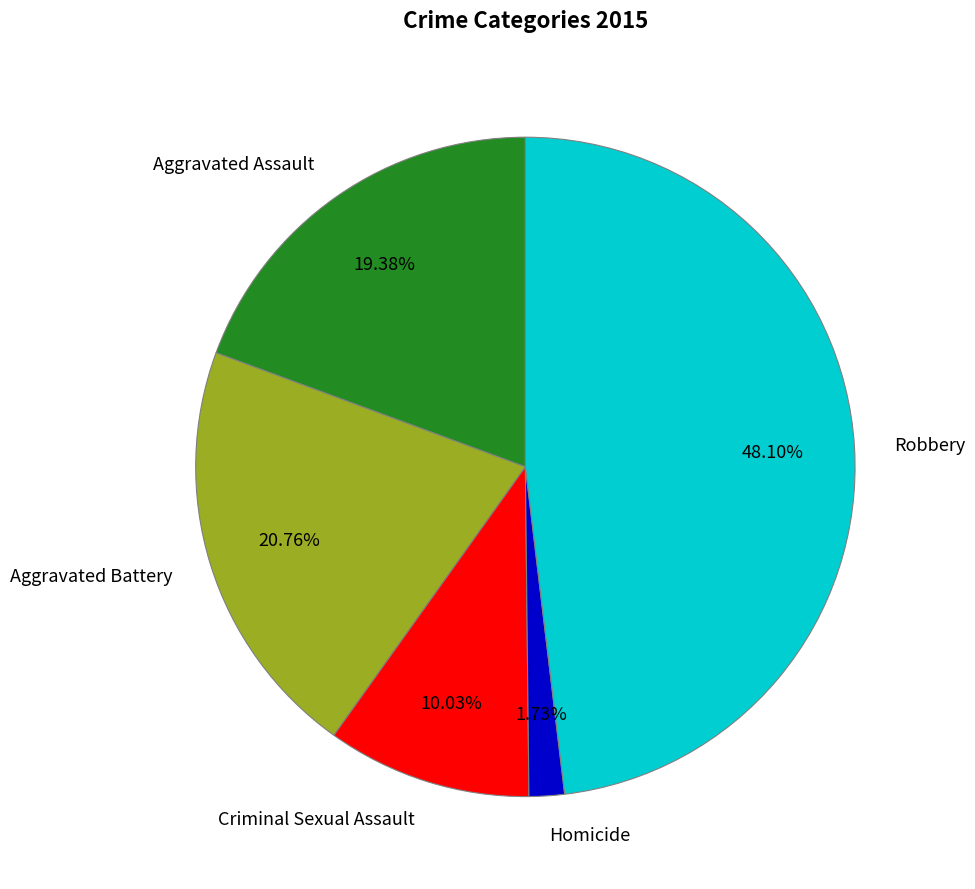

What is the smallest slice in the pie chart?

Homicide